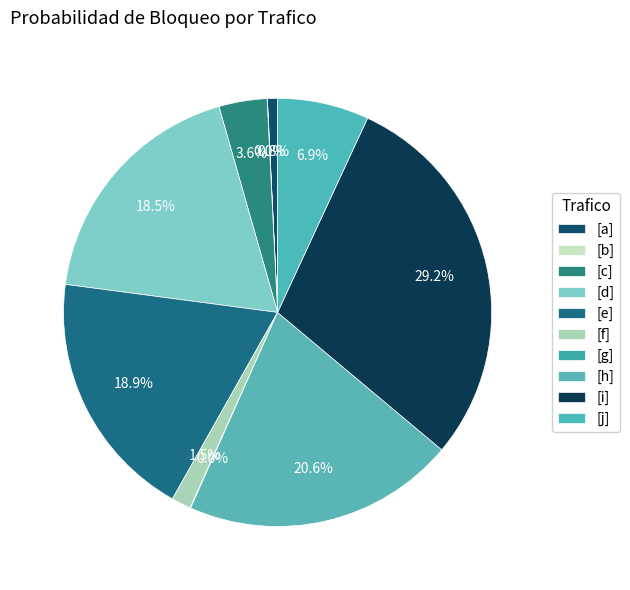

Is there a majority slice in this chart?

No